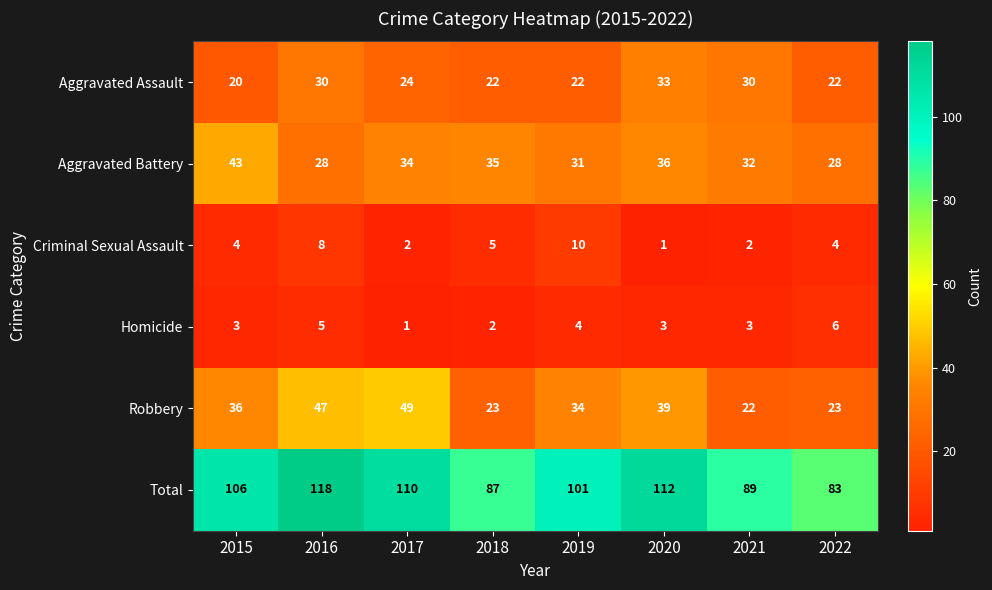

What is the approximate value of Aggravated Assault at 2017, to the nearest 10?

20